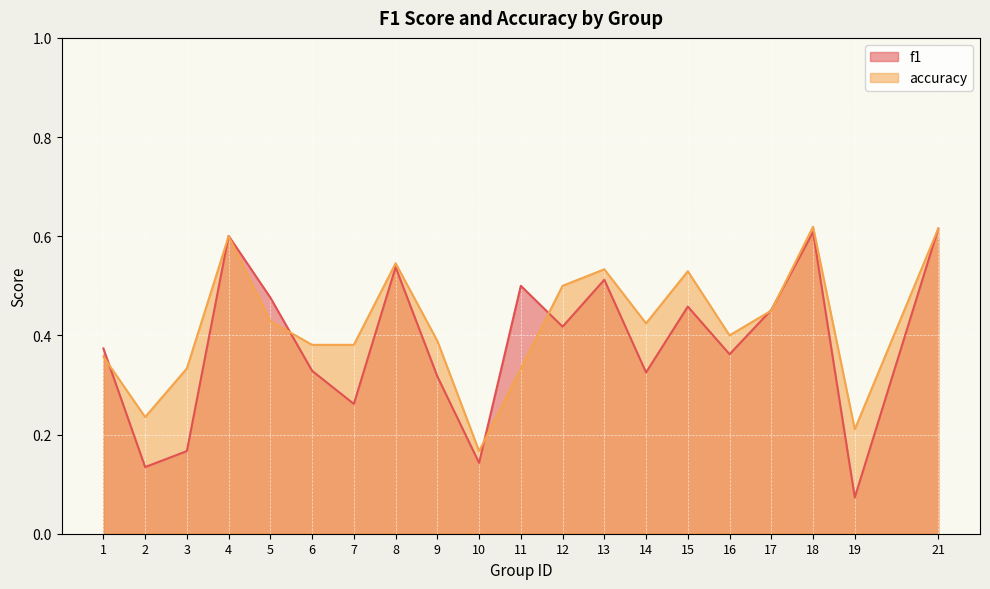

The accuracy series shows 0.2 at 12. True or false?

False